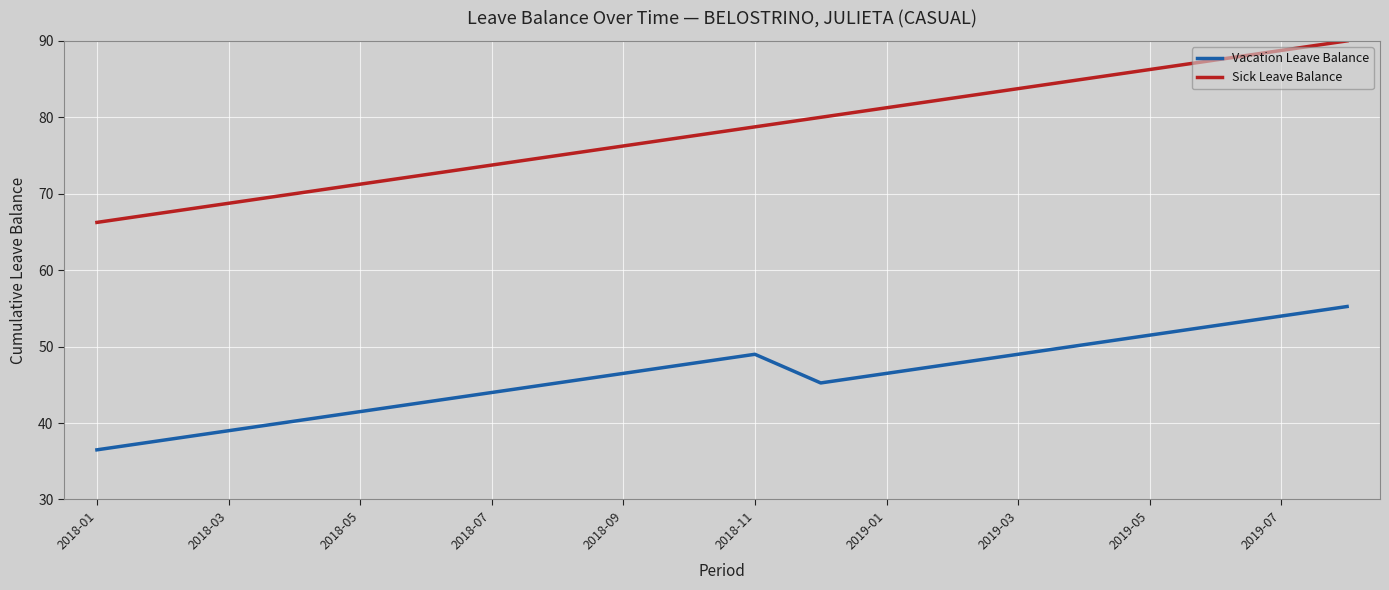

What is the maximum value shown in the chart?

90.0